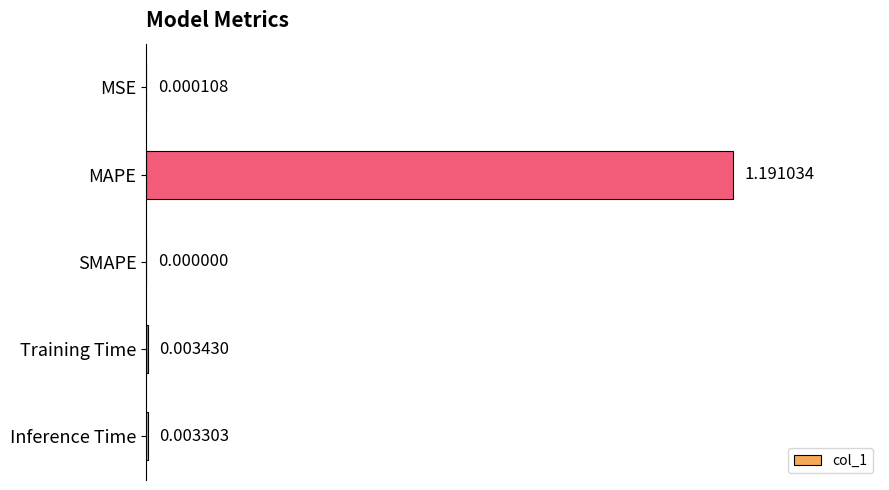

Where is the data nearest to the value 0?

SMAPE